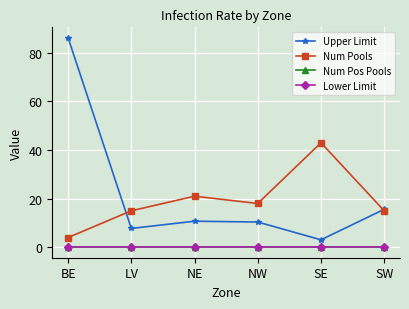

Is this an area chart (filled region under the line)?

No